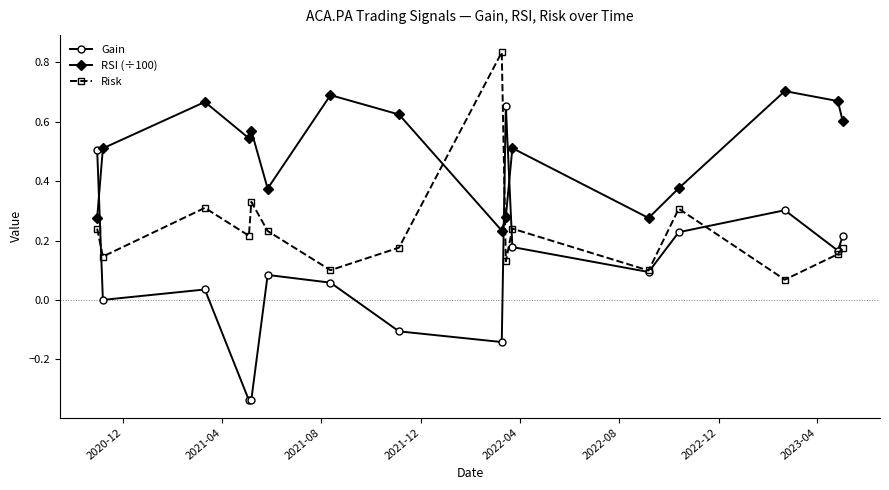

After their last crossing, which series has the higher values: RSI (÷100) or Gain?

RSI (÷100)